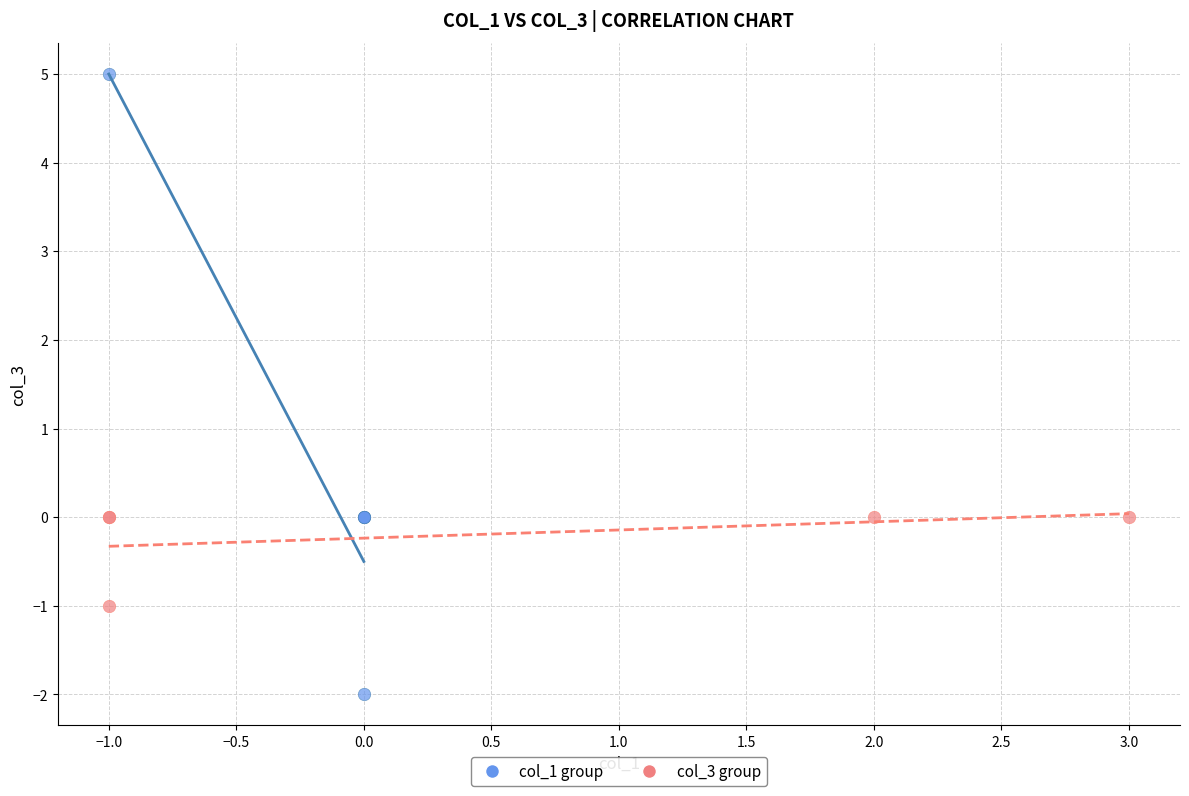

Which series has the largest Y range (max minus min)?

col_1 group